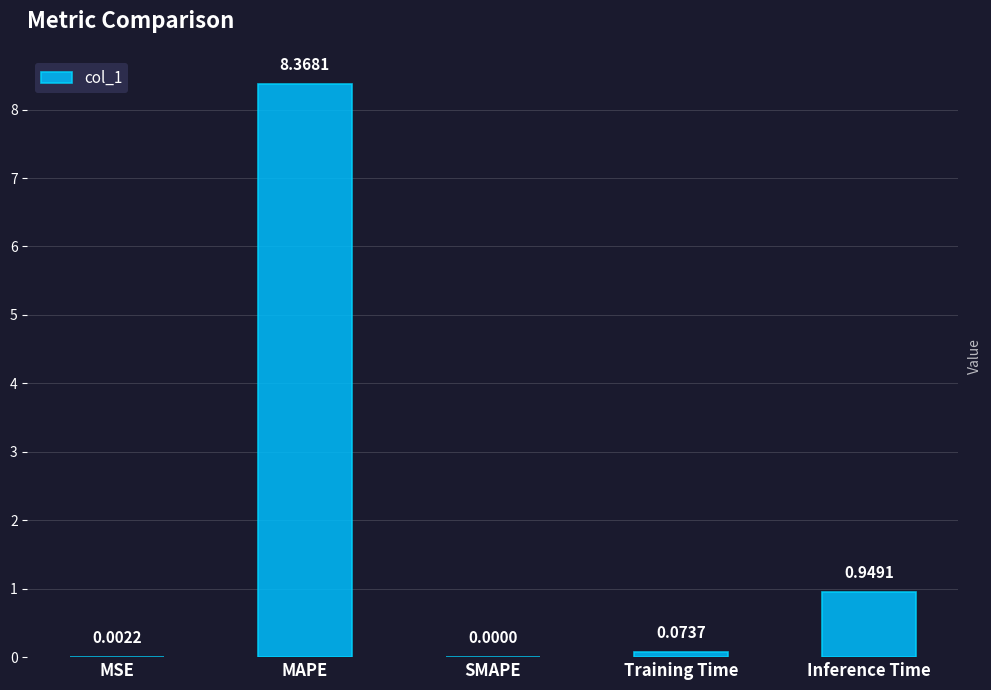

What is the sum of all values?

9.4